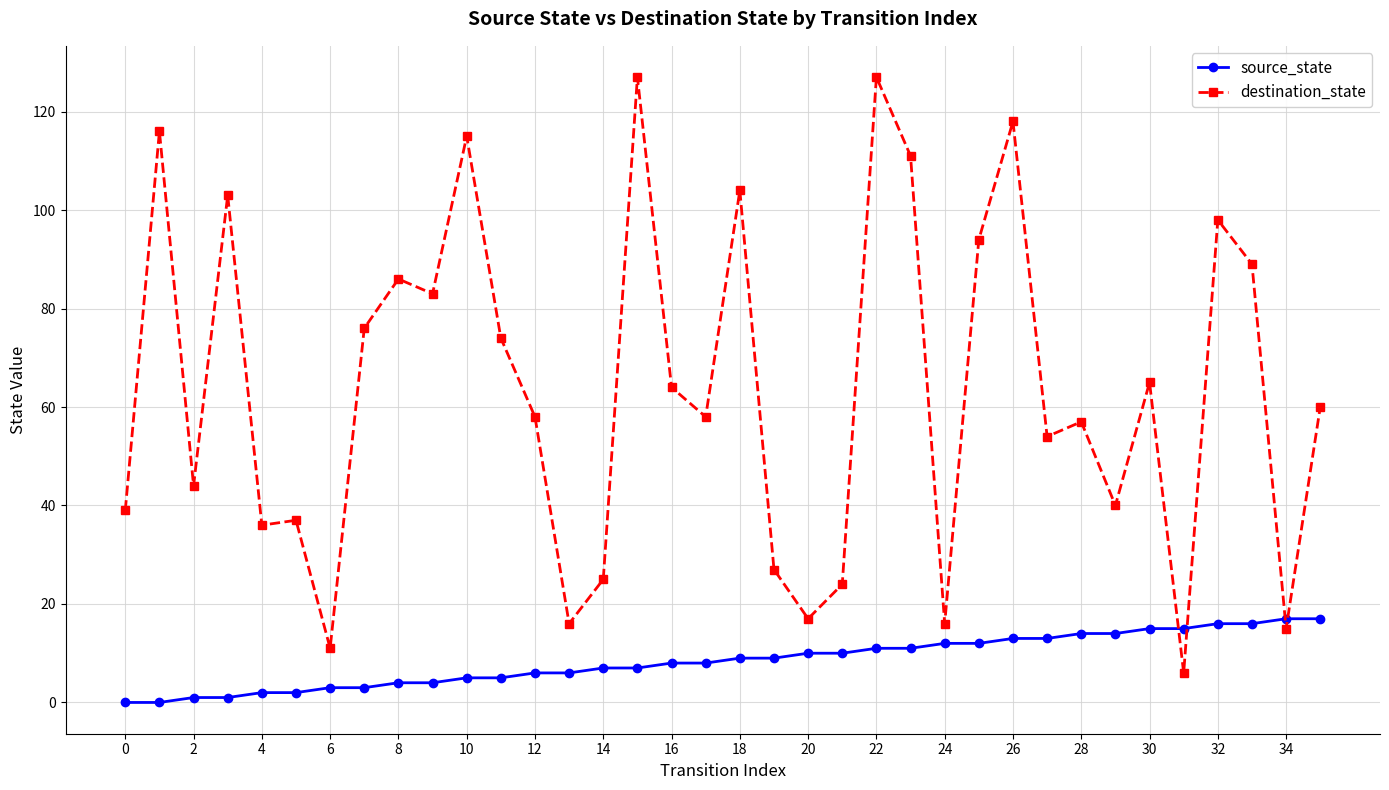

What is the greatest value displayed?

127